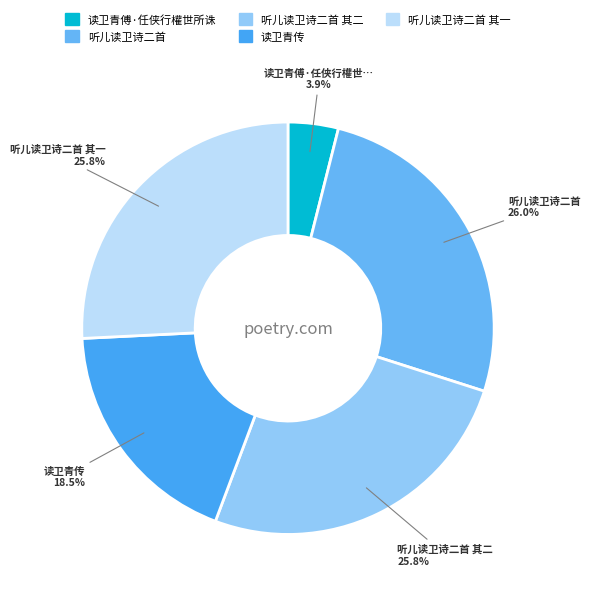

Rank the categories by value from highest to lowest.

听儿读卫诗二首, 听儿读卫诗二首 其二, 听儿读卫诗二首 其一, 读卫青传, 读卫青傅·任侠行權世所诛